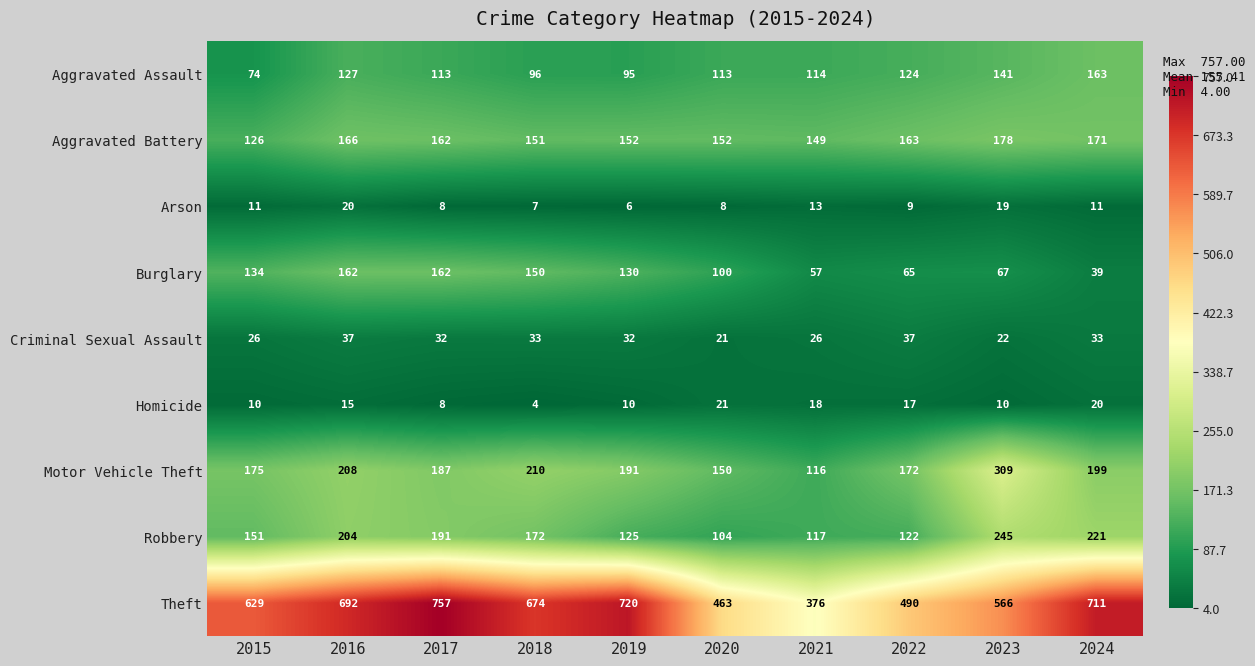

The value of Theft at 2021 is 376. True or false?

True